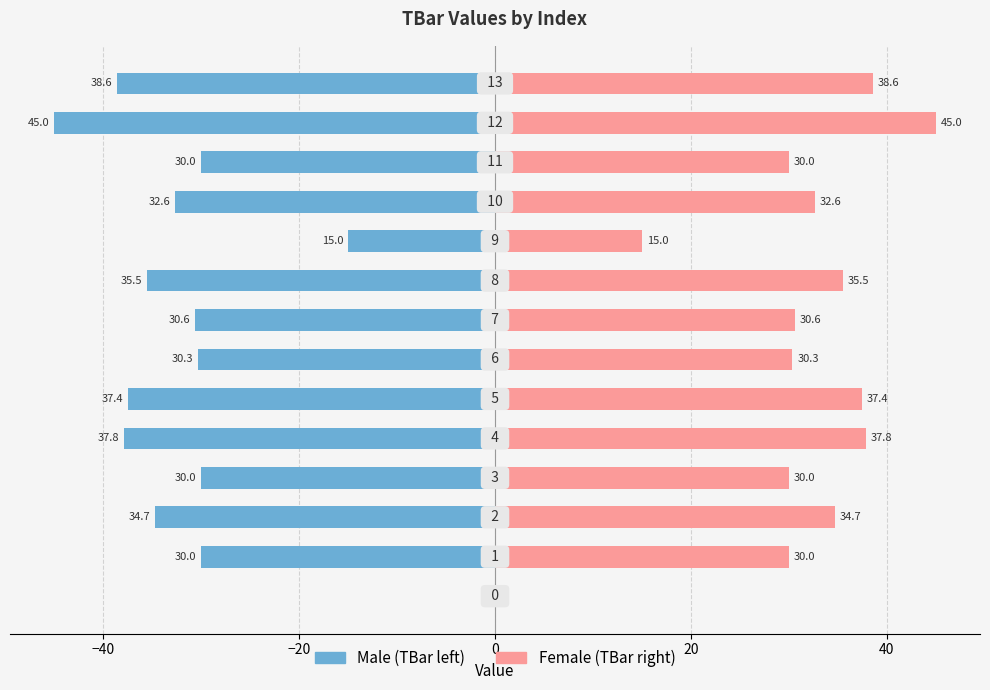

How many bars are there in each group?

2